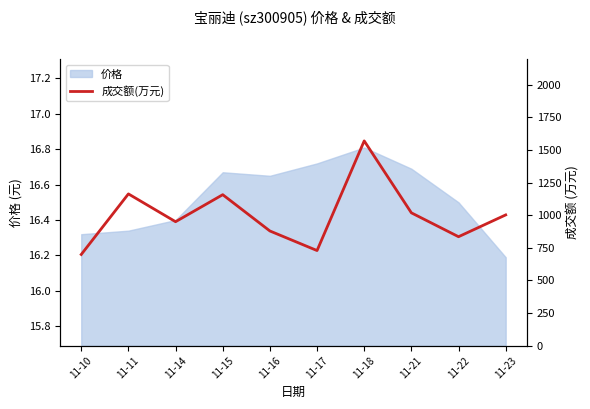

Reading left to right, transcribe all the data shown in this chart.

11-10=699	11-11=1163	11-14=950	11-15=1157	11-16=879	11-17=729	11-18=1569	11-21=1018	11-22=835	11-23=1002